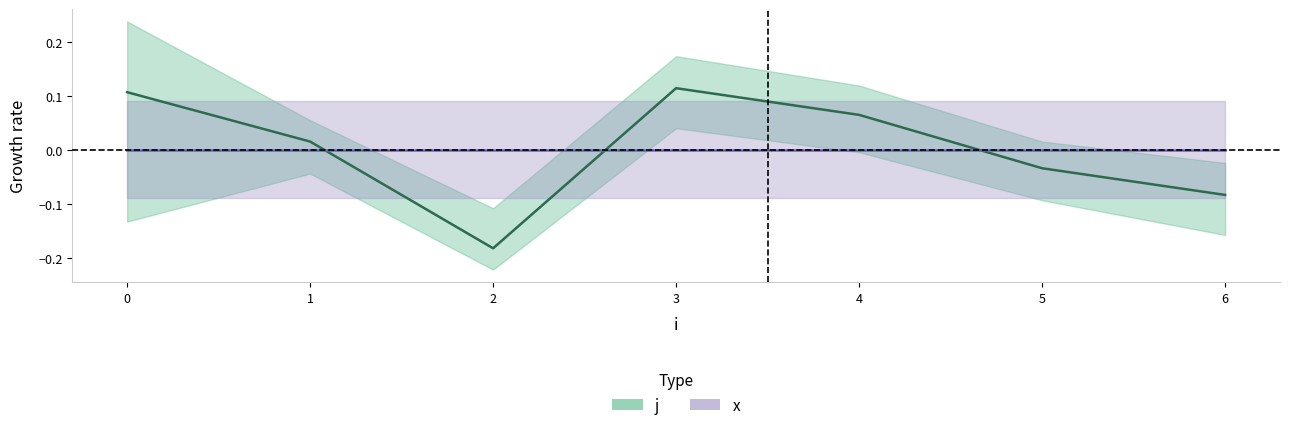

Rank the categories by value from highest to lowest.

3, 0, 4, 1, 5, 6, 2